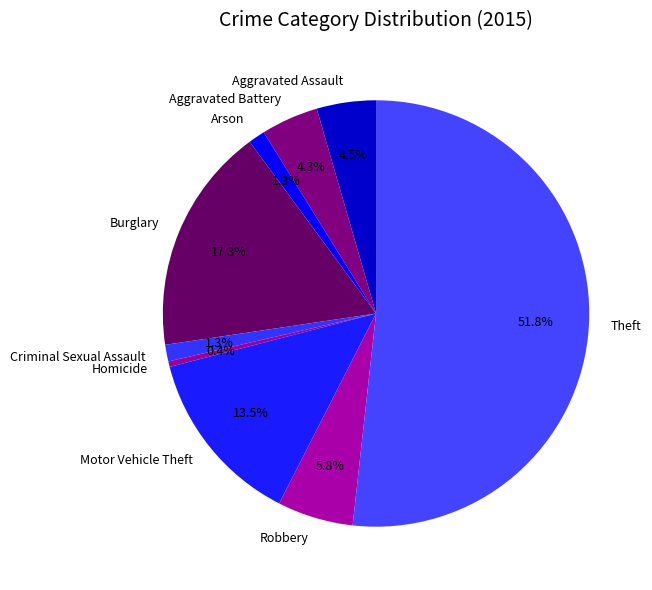

What is the largest slice in the pie chart?

Theft